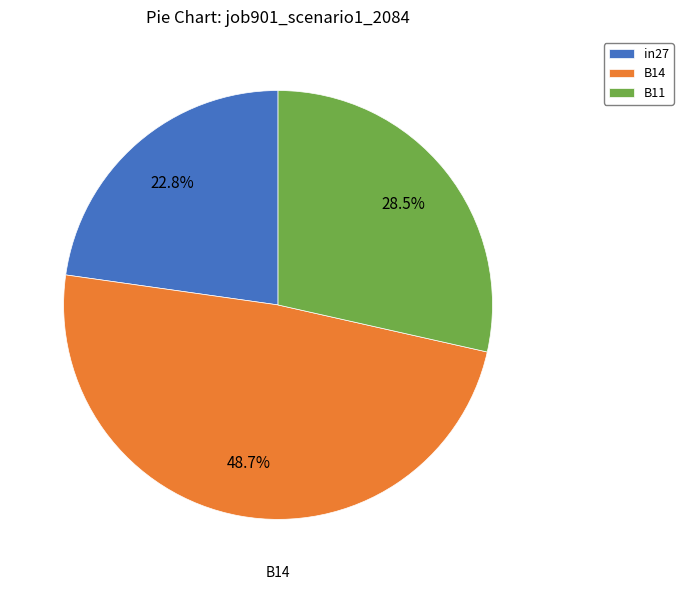

The B14 slice represents 43% of the pie. True or false?

False